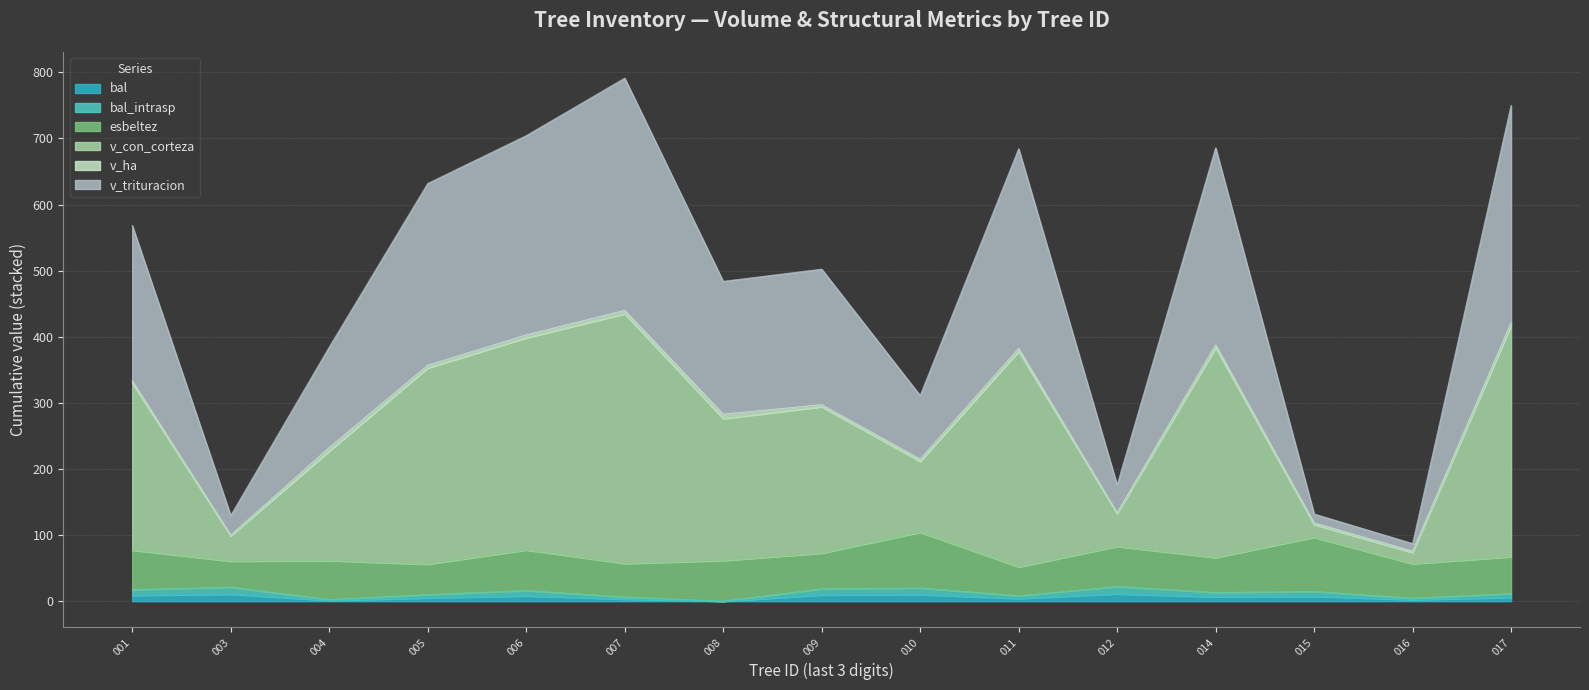

How many interior local valleys does the v_trituracion series have?

5